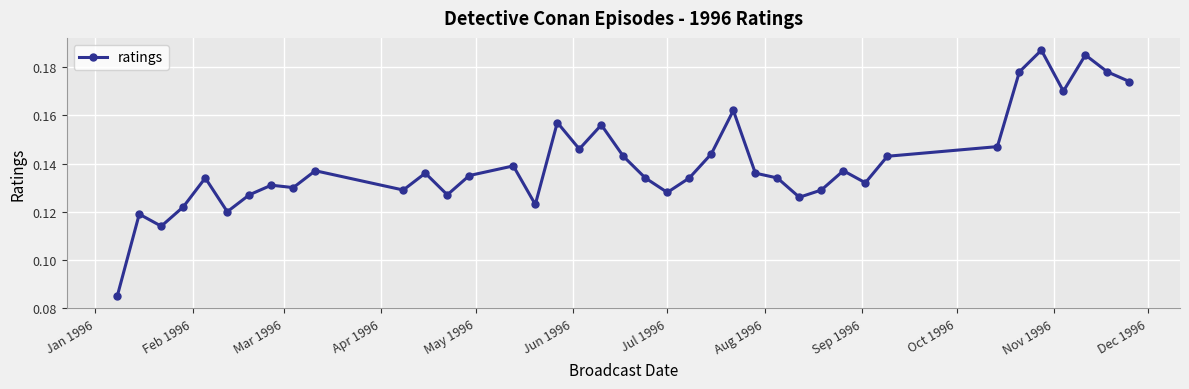

True or false: the data has more than 0 interior local peaks.

True